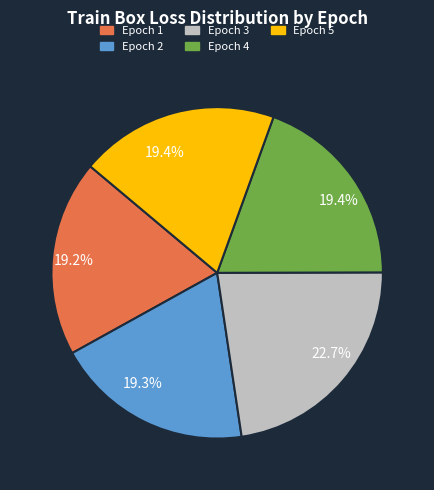

Is there any slice that represents more than half of the pie?

No